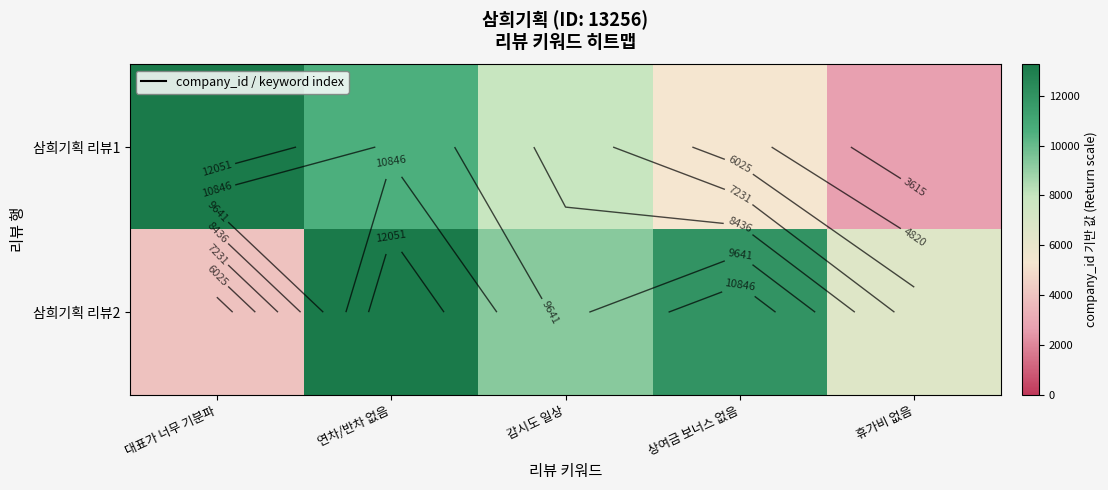

Read the 삼희기획 리뷰1 value at 감시도 일상.

7953.6